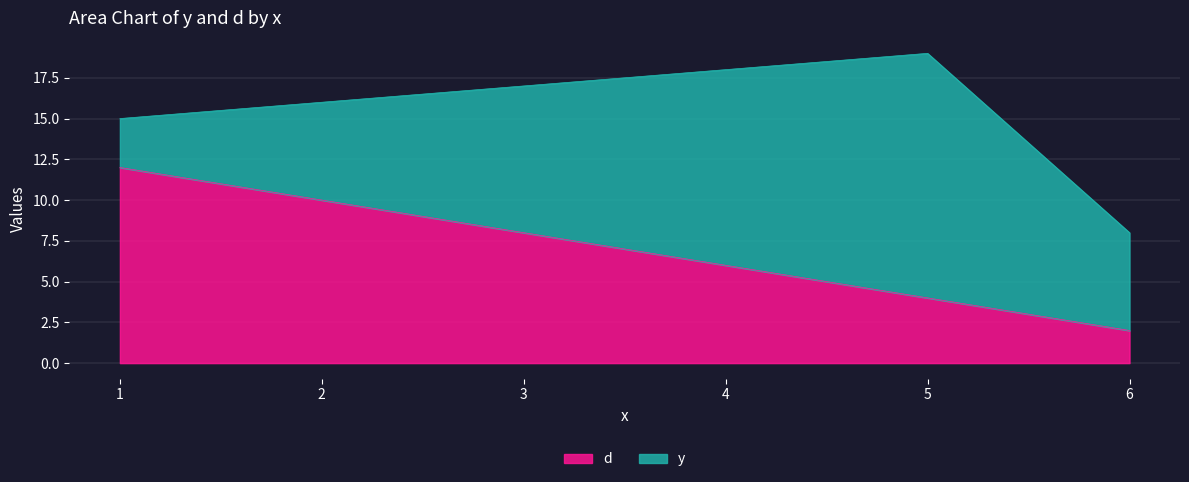

What is the highest value of the d series?

12